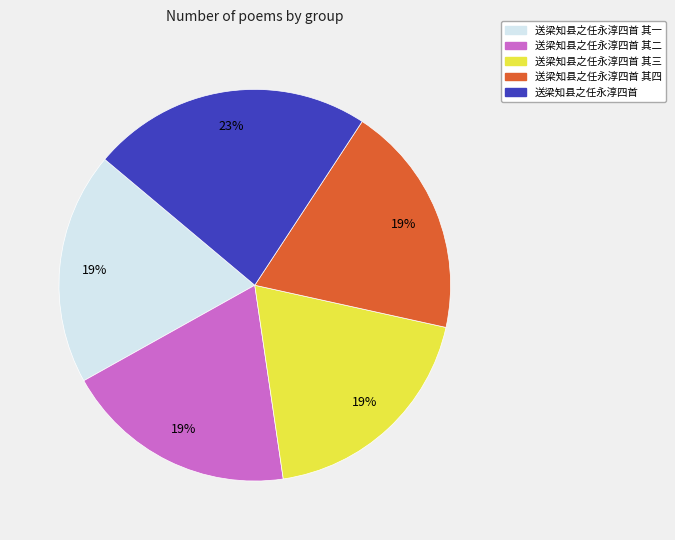

To the nearest percent, what is the average slice percentage?

20%